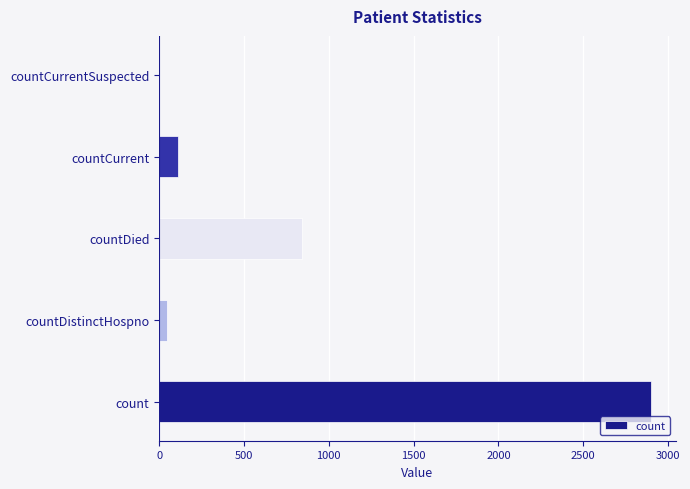

Between countDistinctHospno and countDied, which is larger?

countDied